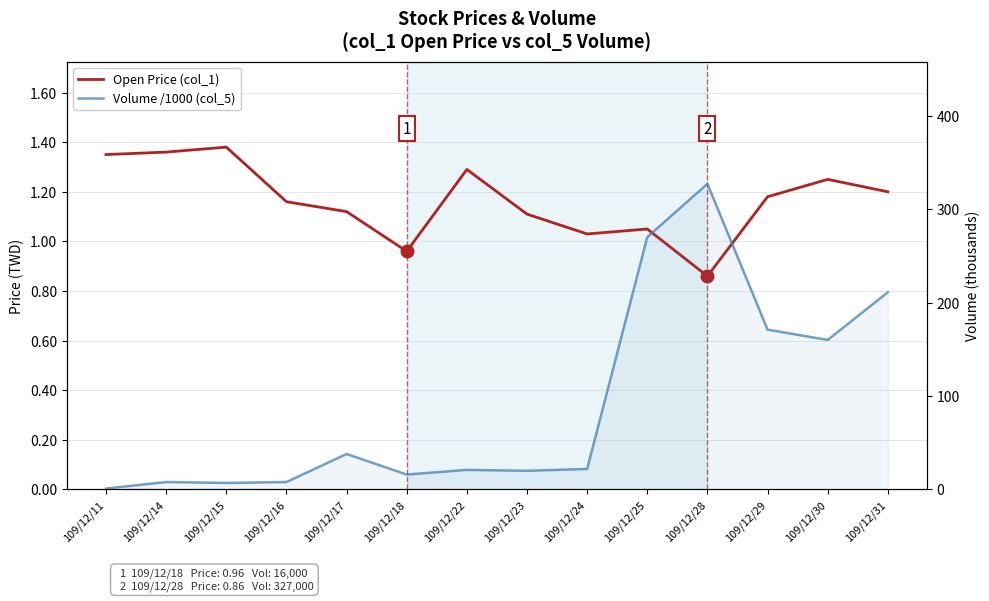

List the series in order of their overall mean, lowest first.

Open Price (col_1), Volume /1000 (col_5)